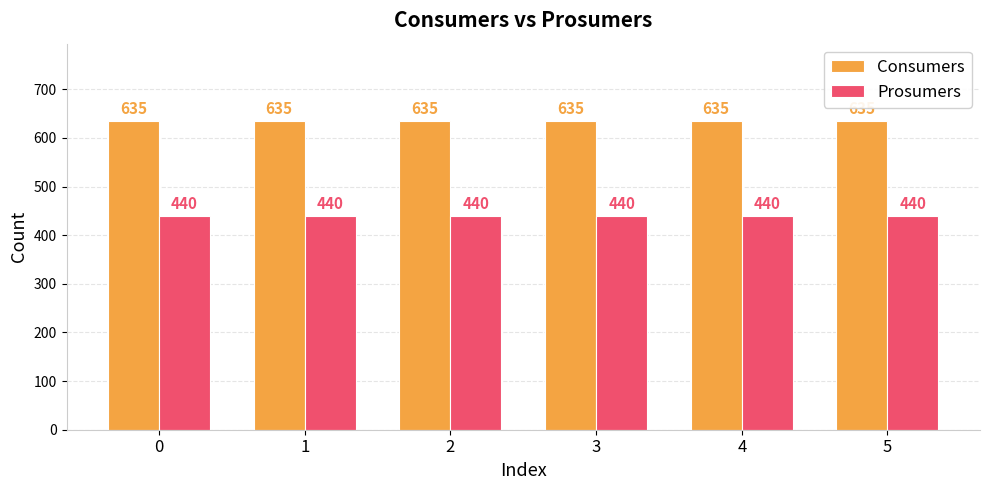

Reading left to right, list all the values displayed in this chart.

Consumers: 0=635	1=635	2=635	3=635	4=635	5=635
Prosumers: 0=440	1=440	2=440	3=440	4=440	5=440